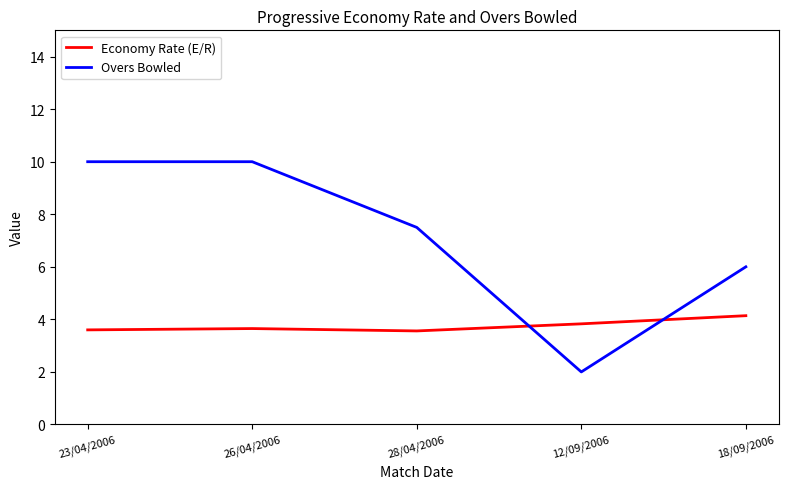

True or false: Economy Rate (E/R) has more than 2 points higher than both neighbors.

False